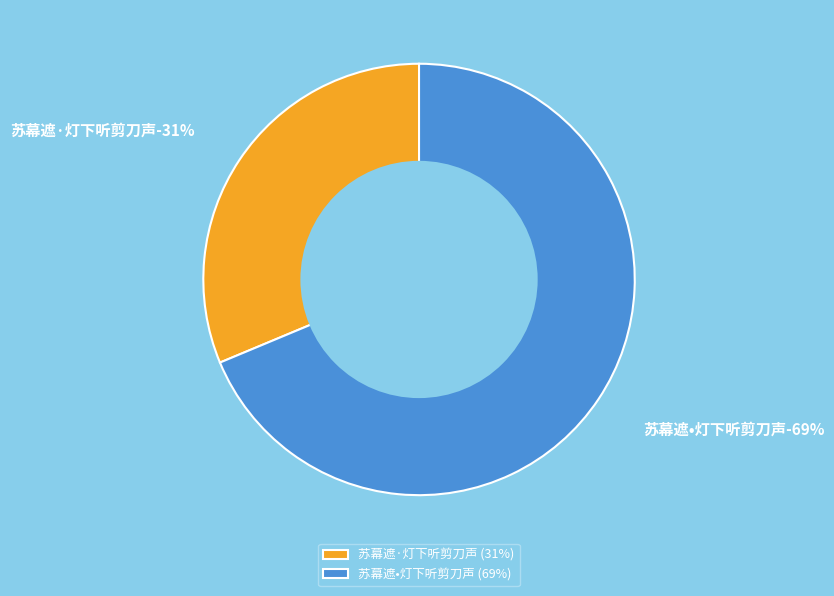

Count the number of slices in the pie.

2